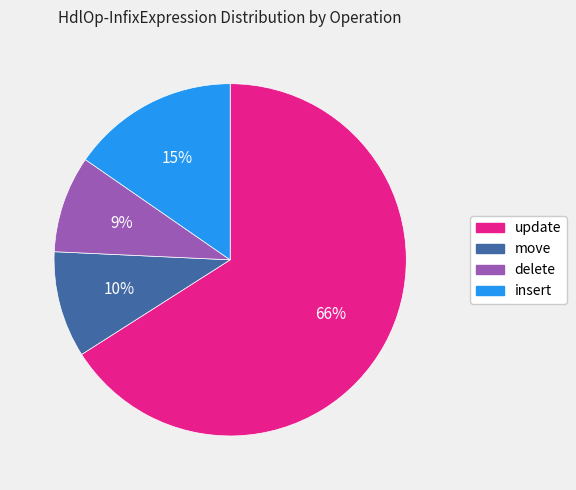

Which has a higher value, move or delete?

move